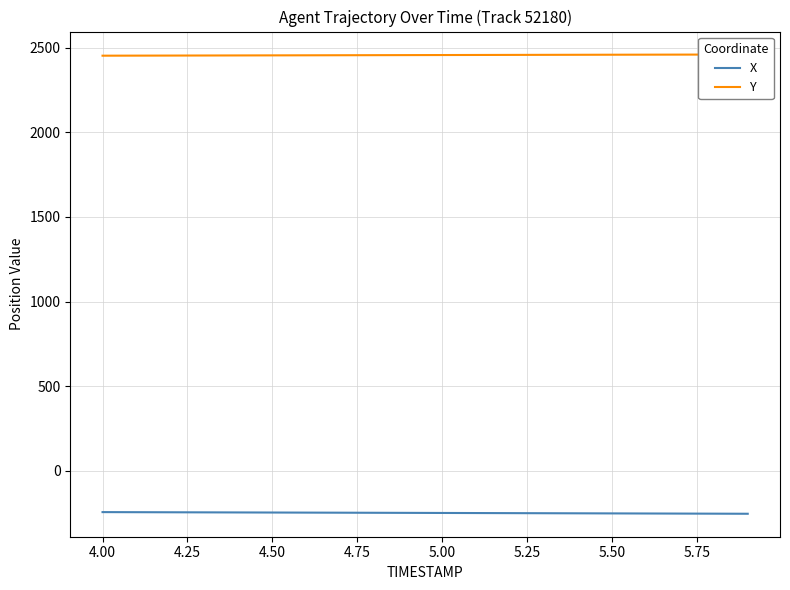

What is the maximum value for X?

-245.9